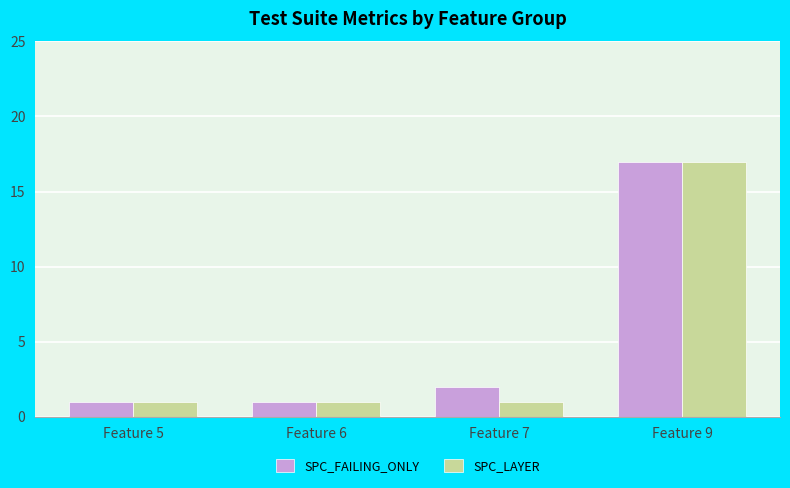

What is the total value across all series at Feature 7?

3